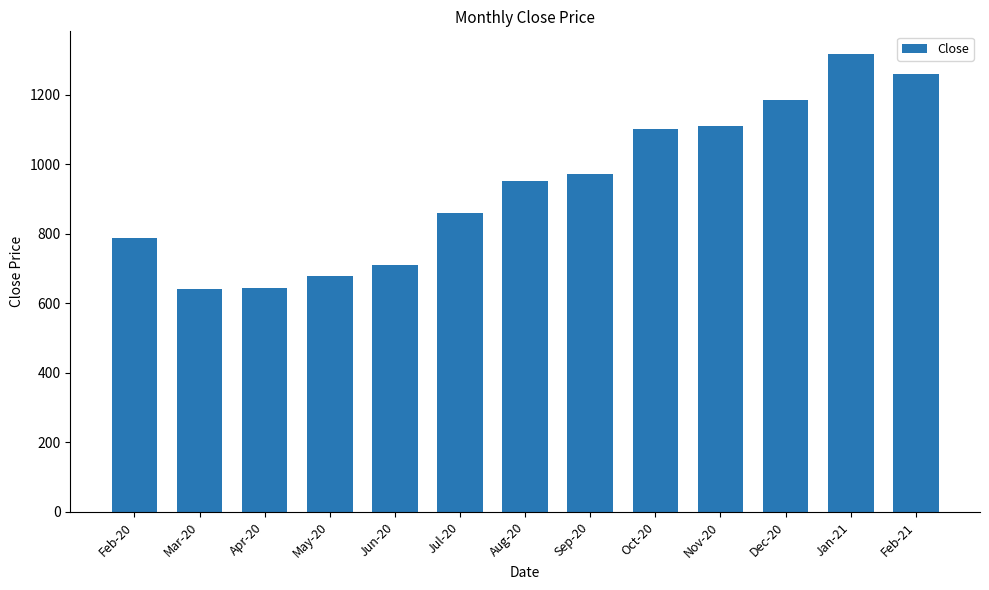

What is the maximum value shown in the chart?

1316.9